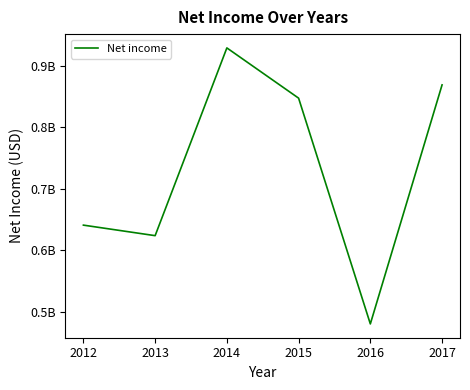

Is this an area chart (filled region under the line)?

No